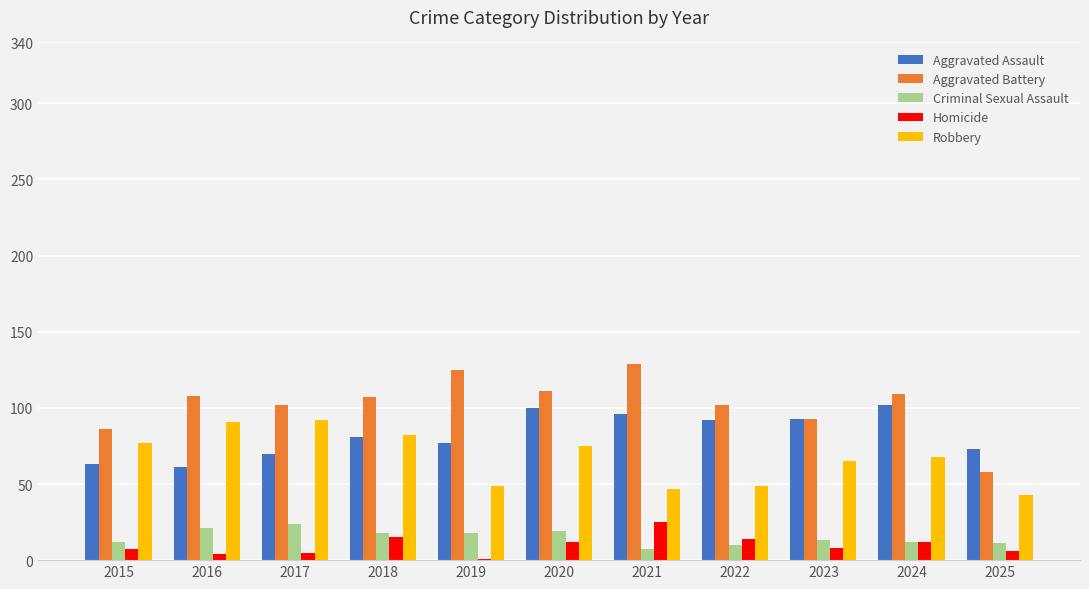

Which series has the largest total across all categories?

Aggravated Battery